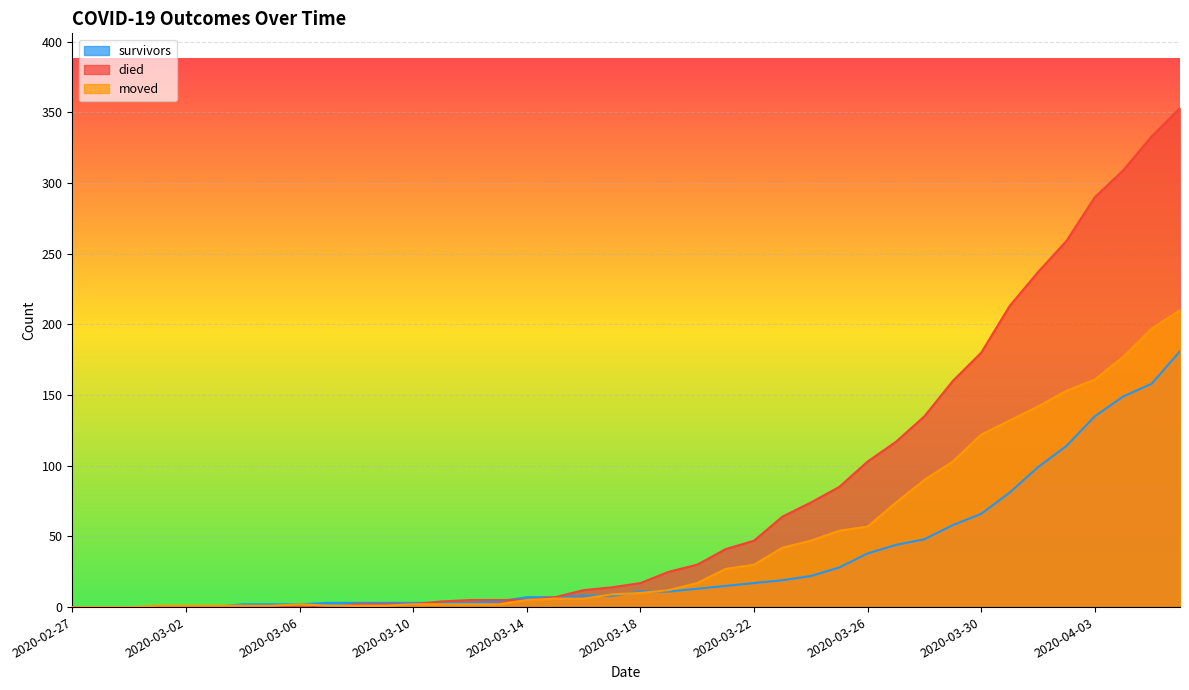

What is the difference between the moved values at 2020-03-14 and 2020-03-11?

3